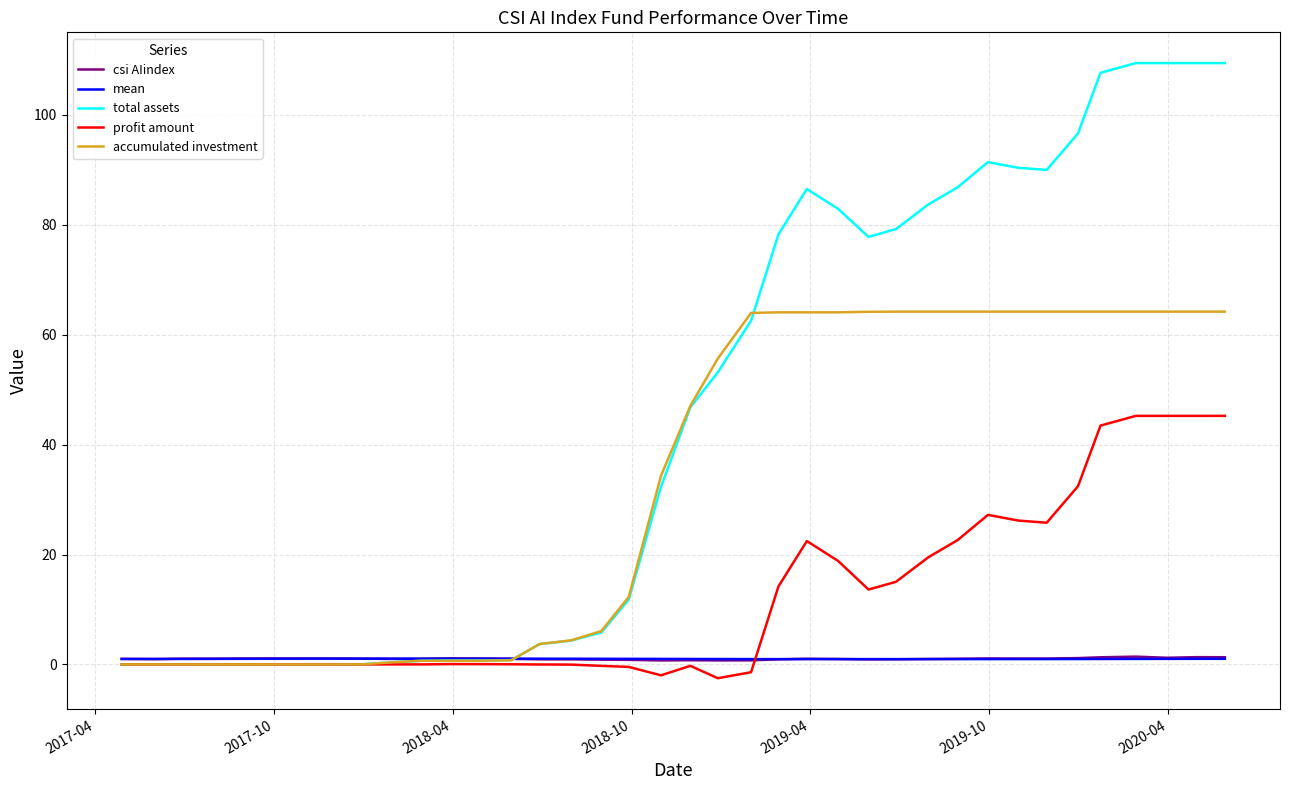

Which series has the largest total across all categories?

total assets